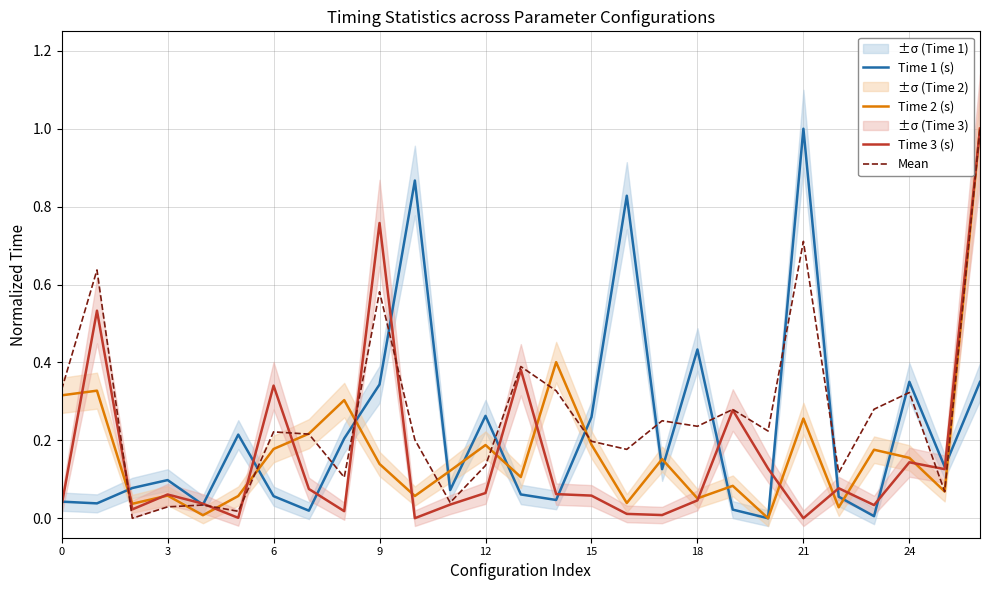

What is the value of the Time 2 (s) point at the 6th from the left?

0.1